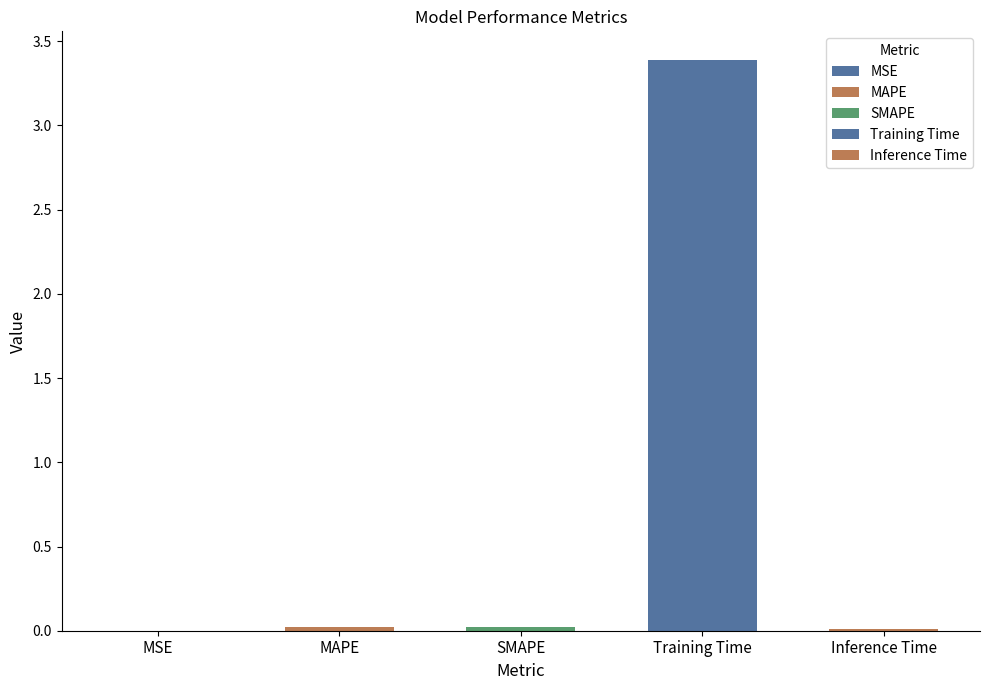

Reading right to left, transcribe all the data shown in this chart.

Inference Time=0.0	Training Time=3.4	SMAPE=0.0	MAPE=0.0	MSE=0.0